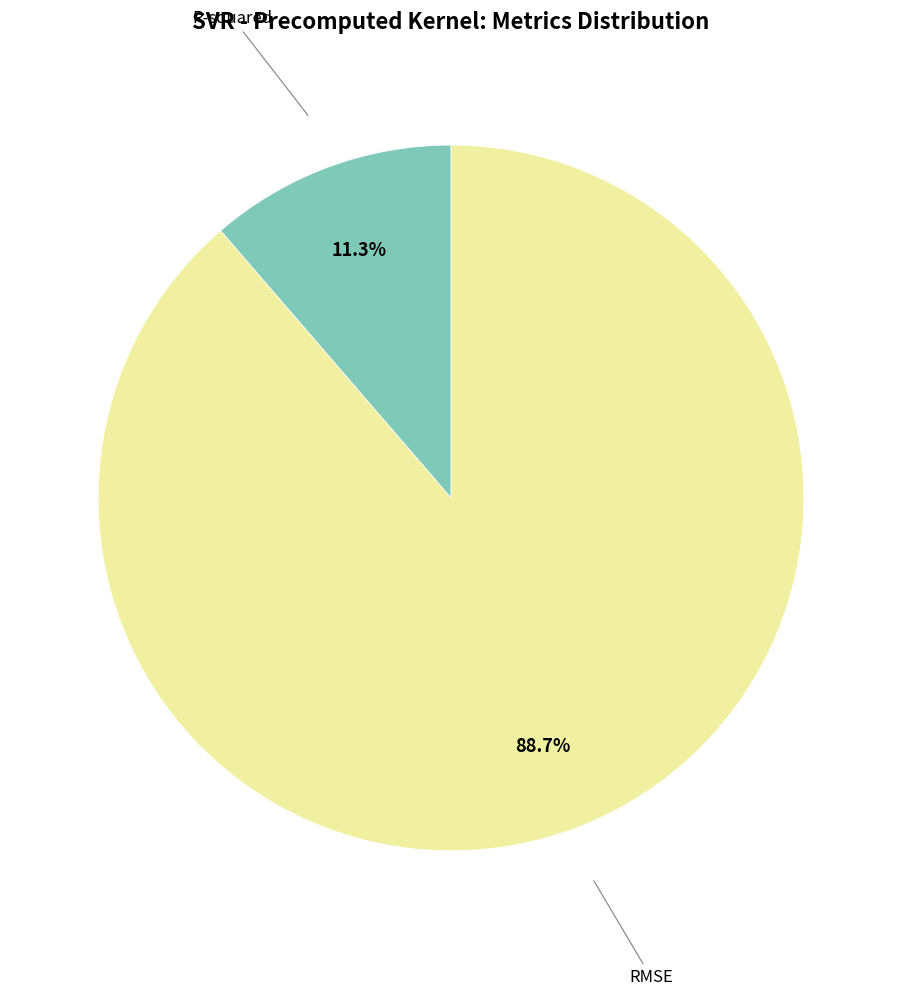

Does any single category account for the majority?

Yes